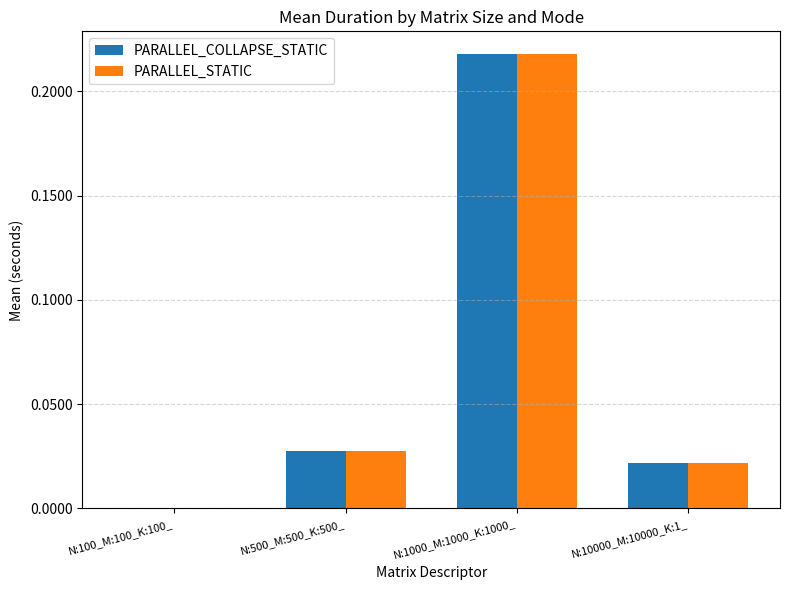

The PARALLEL_STATIC series shows 0.1 at N:1000_M:1000_K:1000_. True or false?

False